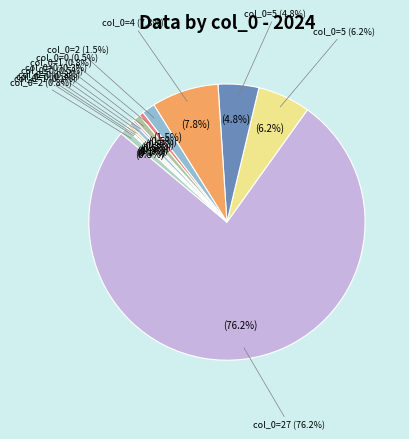

Combined, what portion of the pie is 0 and 1?

0.4%